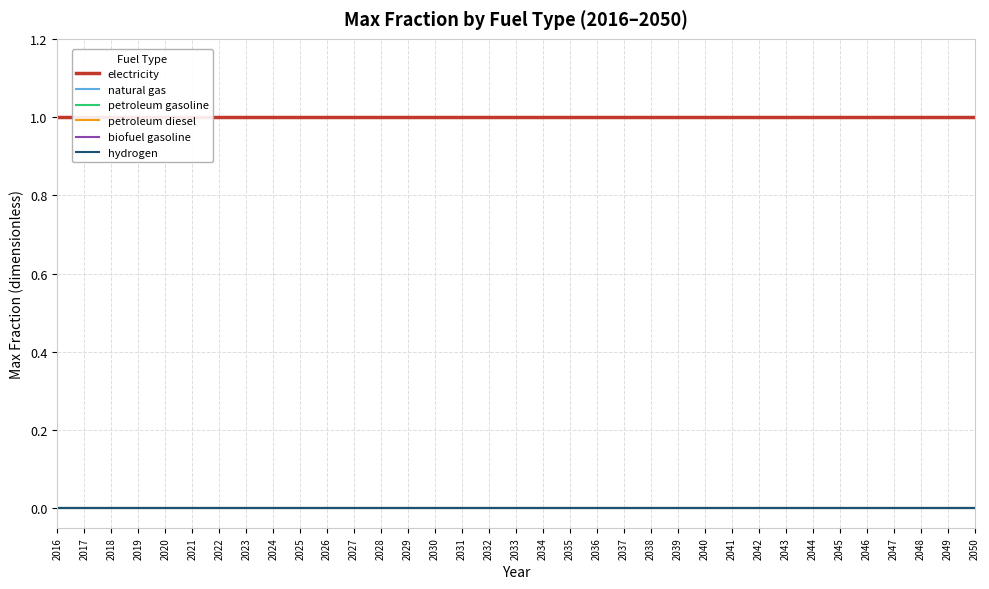

Rank the categories by hydrogen value from lowest to highest.

2016, 2017, 2018, 2019, 2020, 2021, 2022, 2023, 2024, 2025, 2026, 2027, 2028, 2029, 2030, 2031, 2032, 2033, 2034, 2035, 2036, 2037, 2038, 2039, 2040, 2041, 2042, 2043, 2044, 2045, 2046, 2047, 2048, 2049, 2050